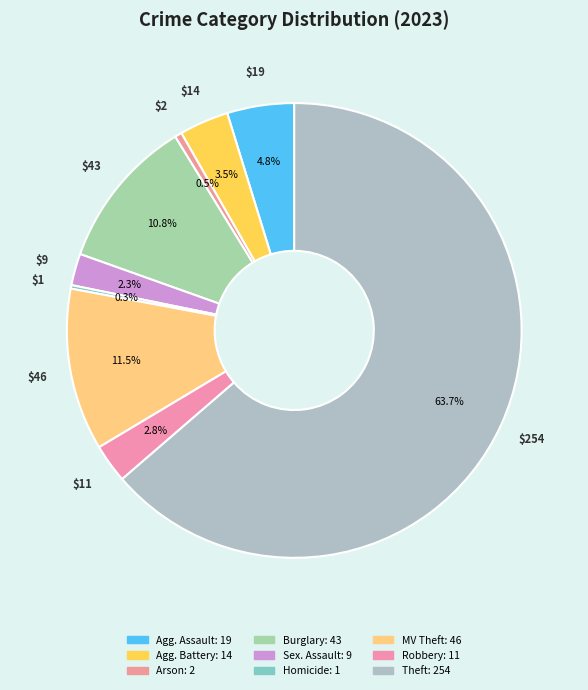

Which category has the smallest portion of the pie?

Homicide